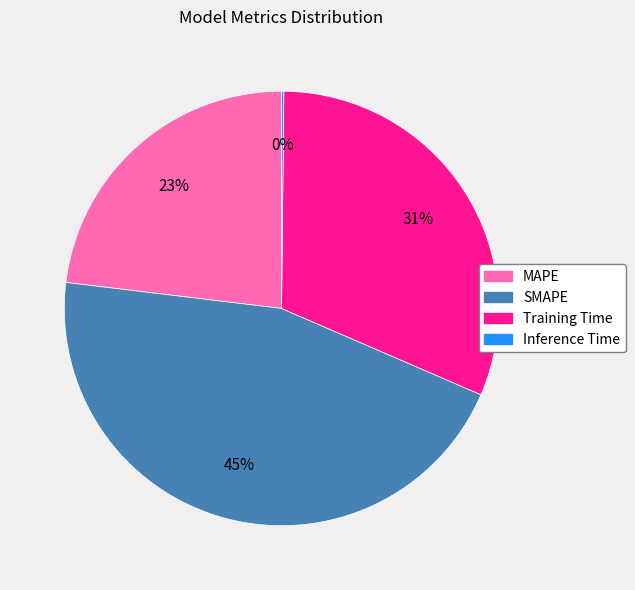

Combined, do SMAPE and MAPE account for over 50%?

Yes